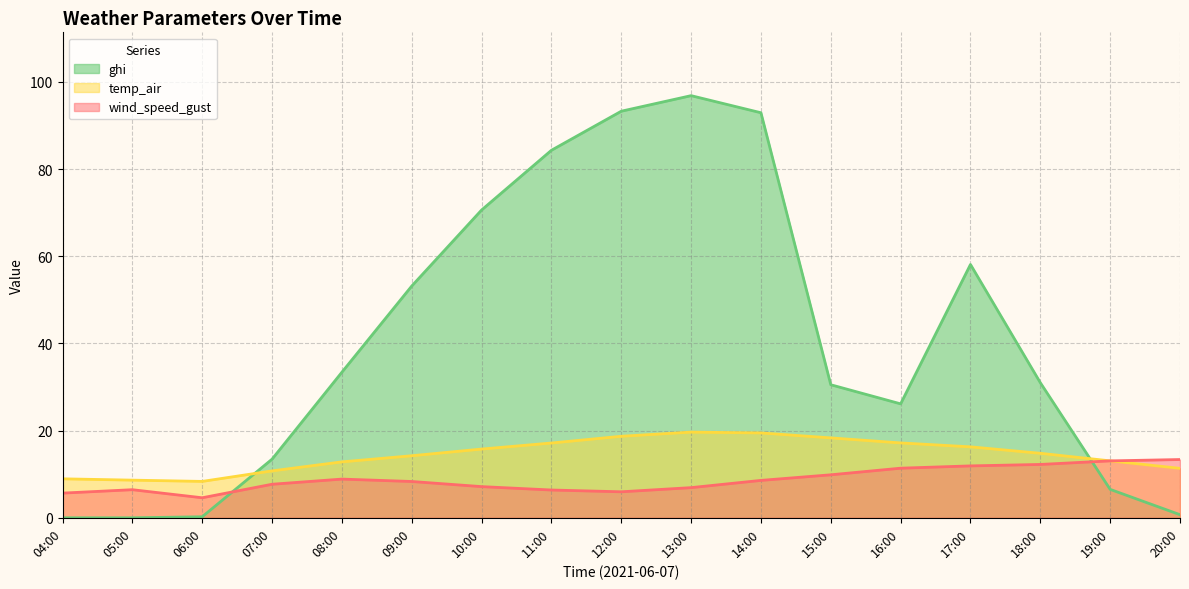

Is it true that ghi equals 24.0 at 07:00?

False